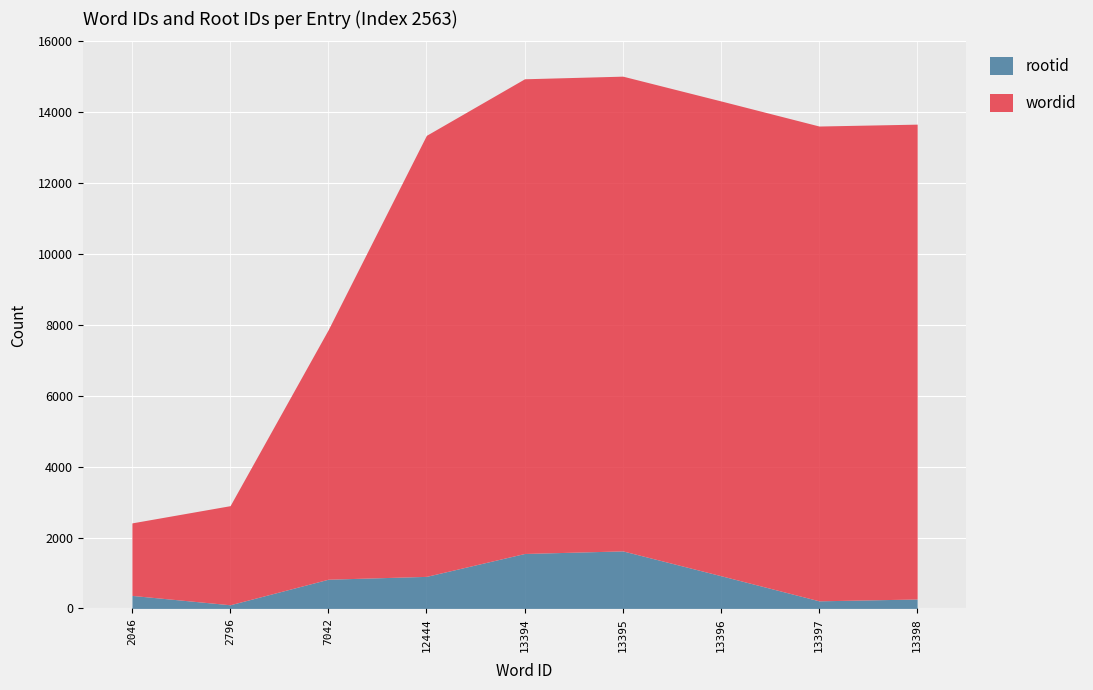

What is the sum of the wordid values at 13398 and 13394?

26792